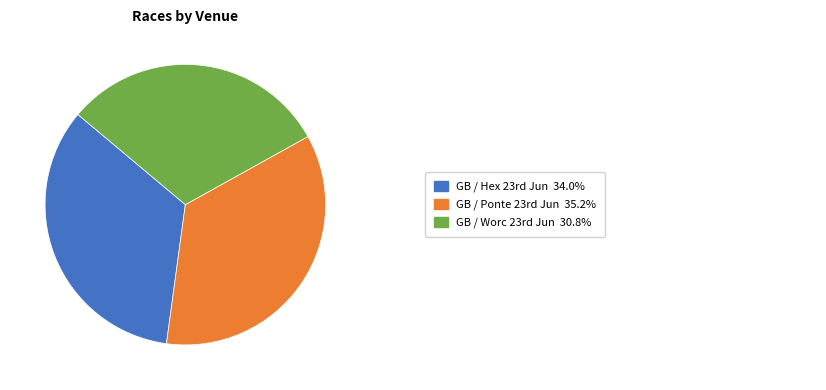

How many segments does this pie chart have?

3